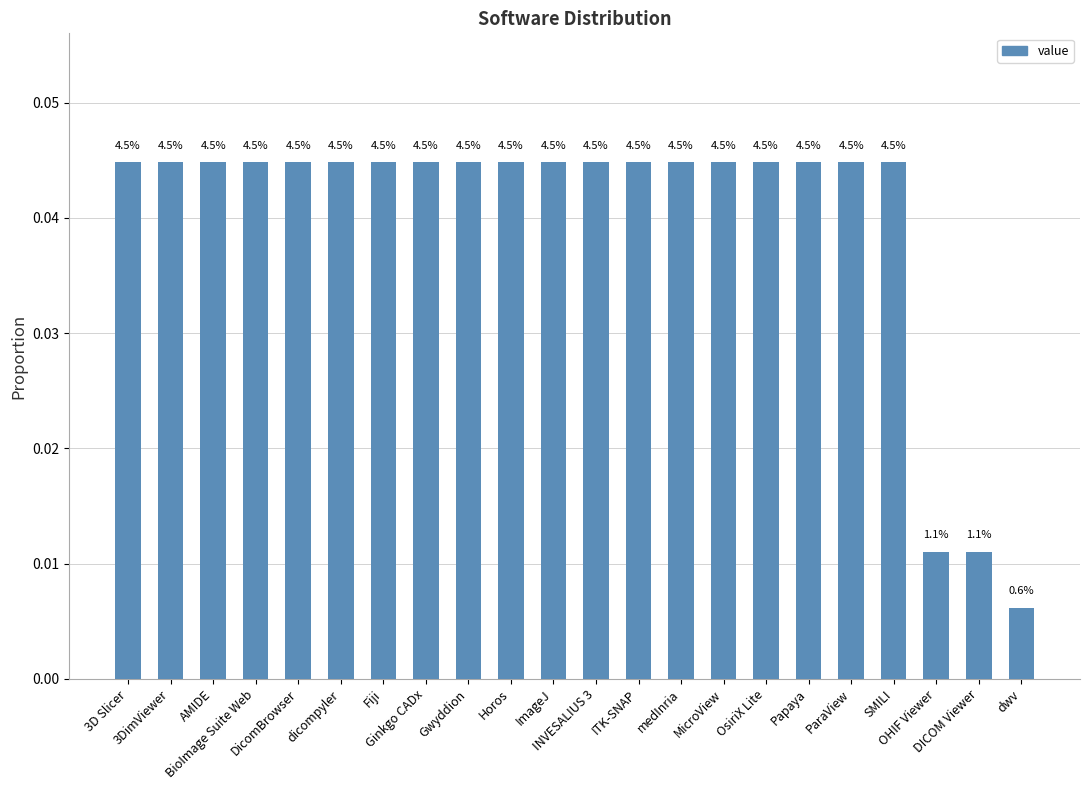

Are the bars grouped side by side (vs. stacked)?

No